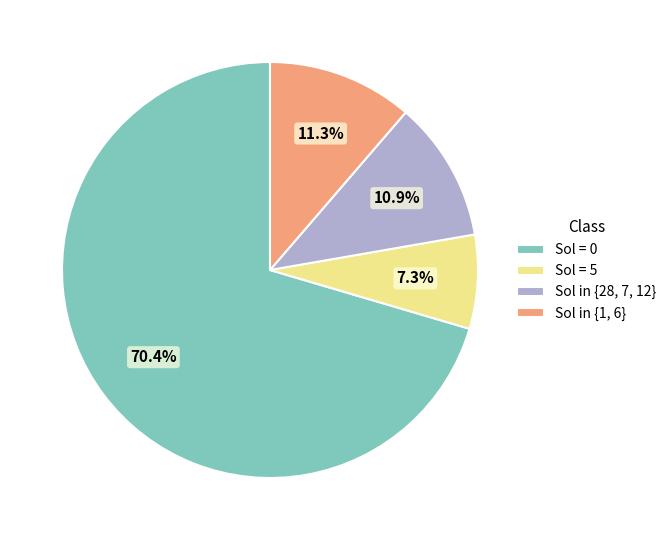

How many segments does this pie chart have?

4